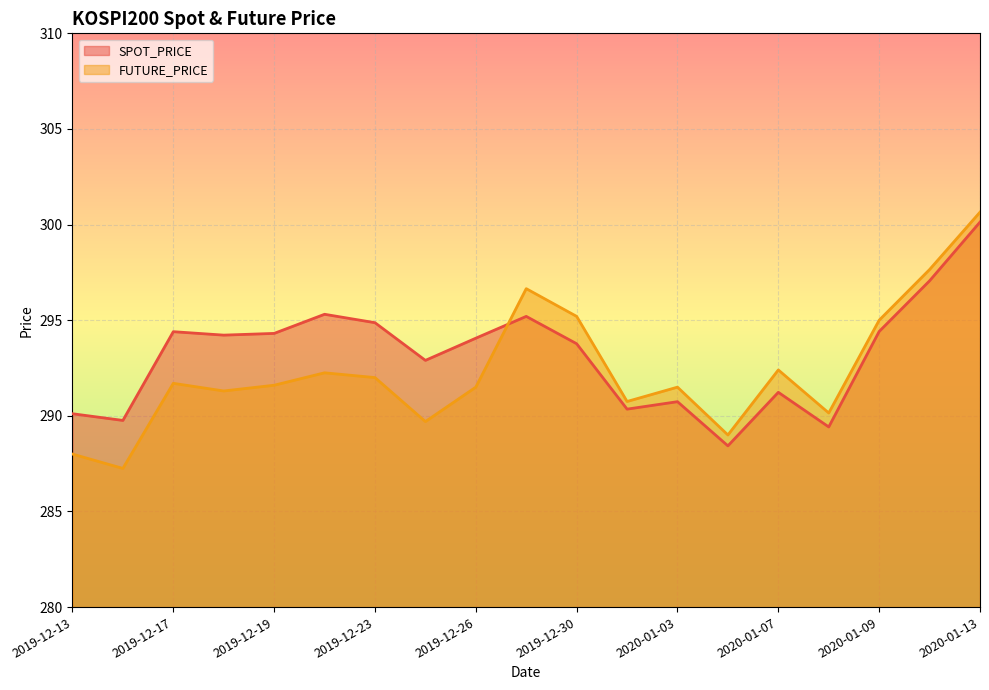

What is the smallest value displayed?

287.2